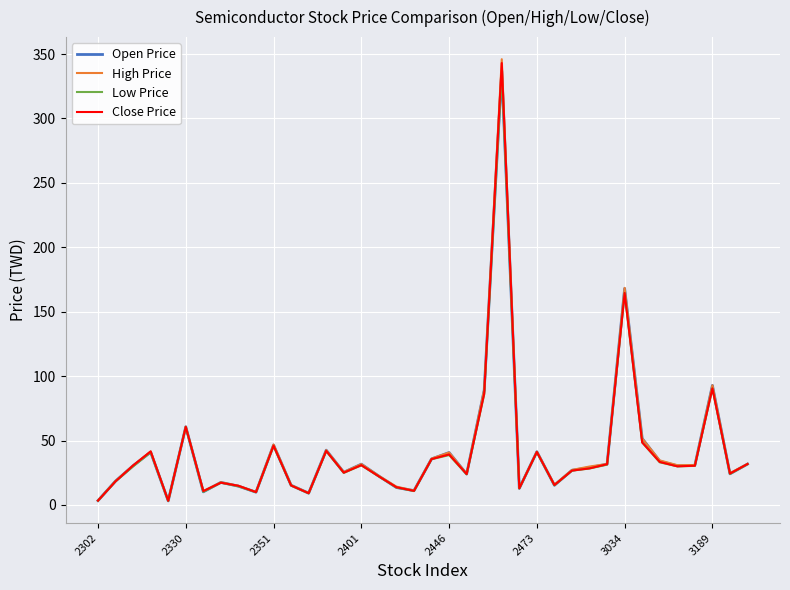

Which series has the largest range (max minus min)?

High Price